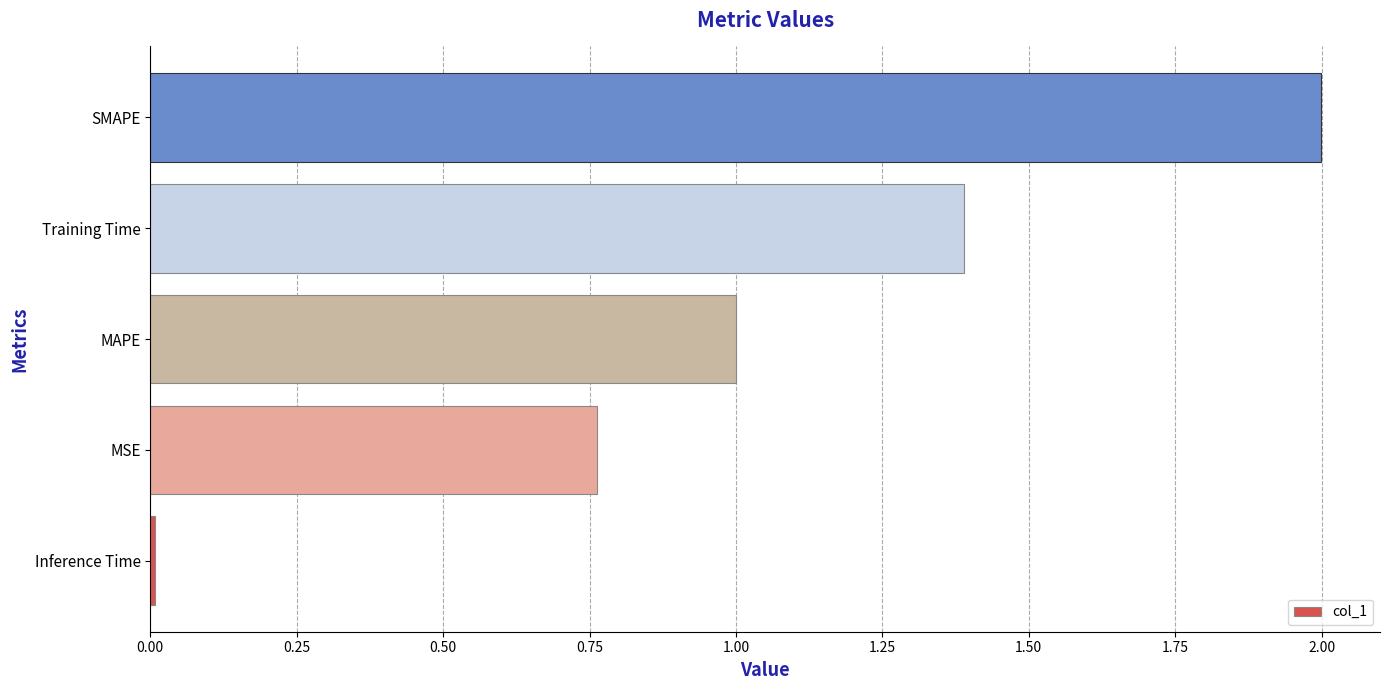

Rank the categories by value from lowest to highest.

Inference Time, MSE, MAPE, Training Time, SMAPE